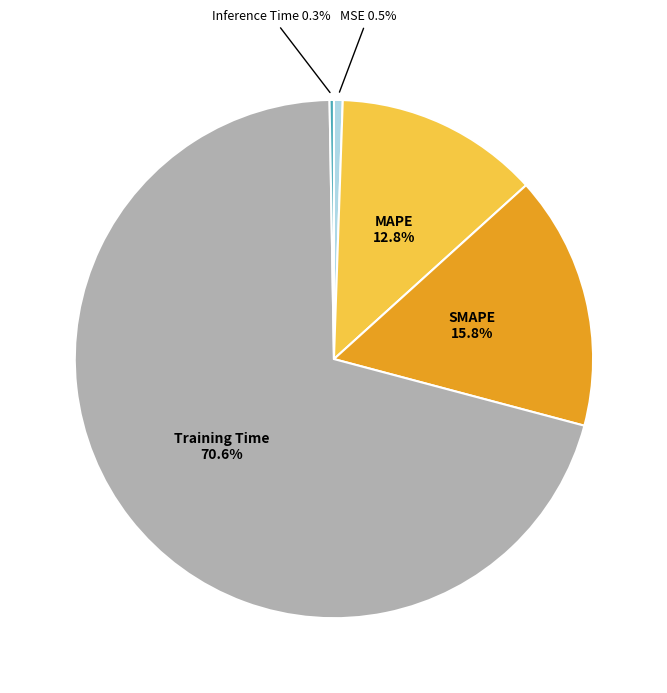

Does any single category account for the majority?

Yes